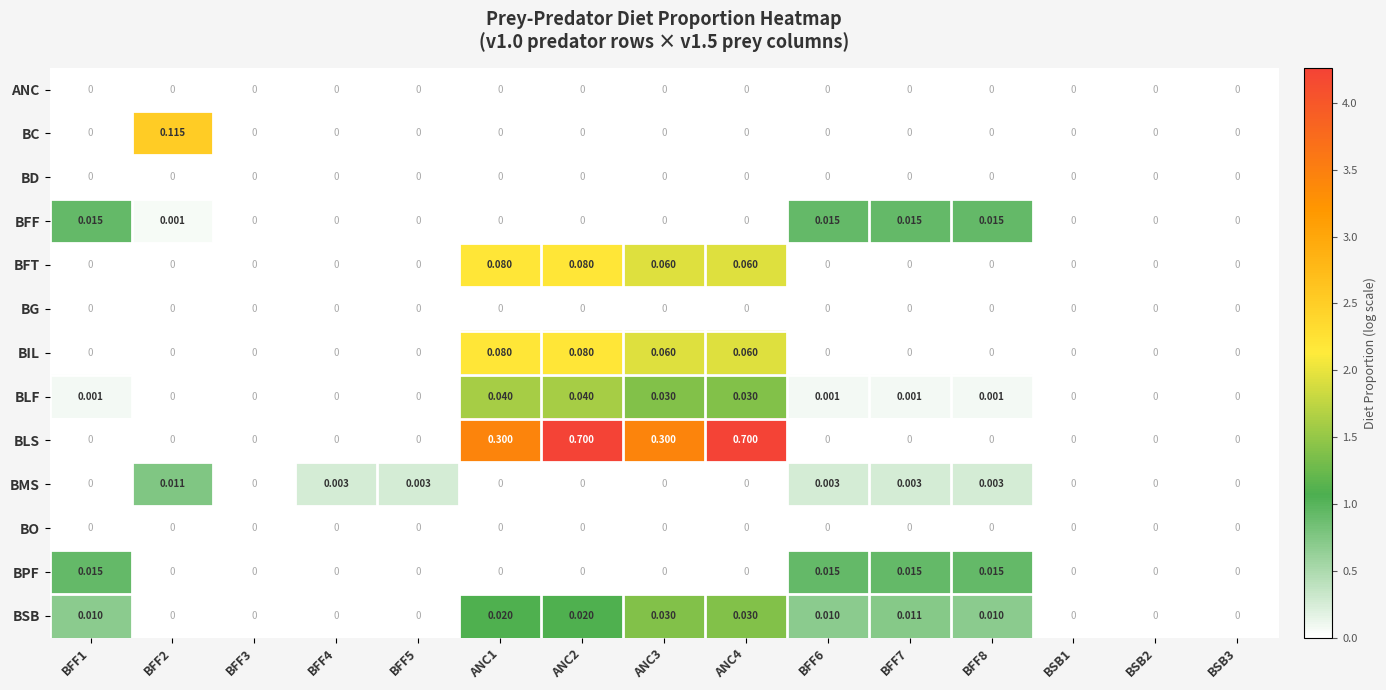

Which series has the largest total across all categories?

BLS